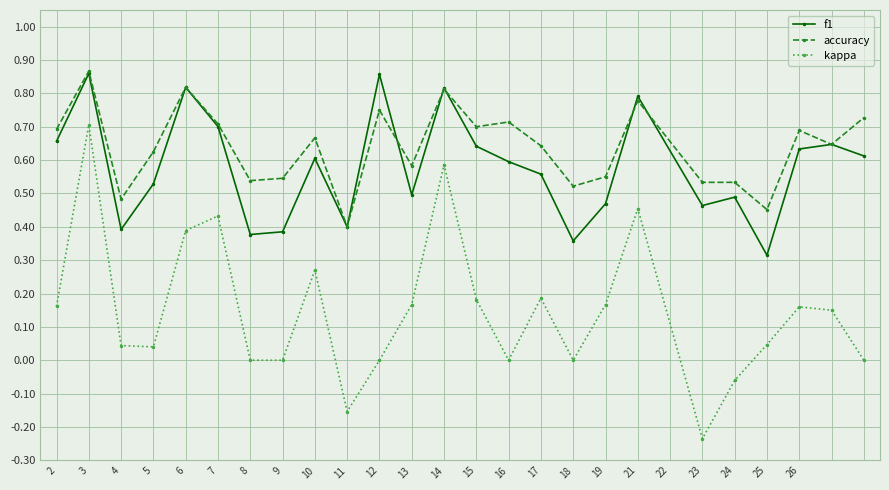

Which series has the largest total across all categories?

accuracy